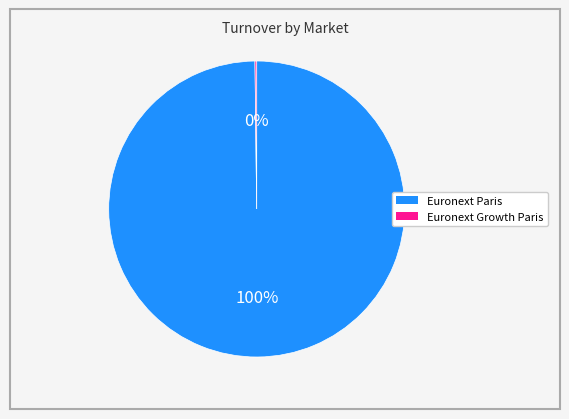

Is there any slice that represents more than half of the pie?

Yes